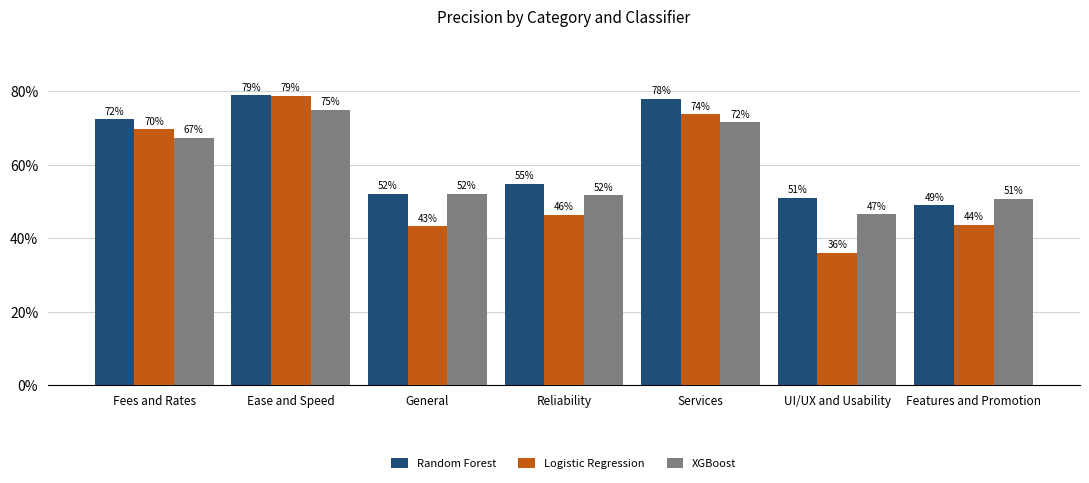

Is it true that XGBoost equals 0.8 at Ease and Speed?

True